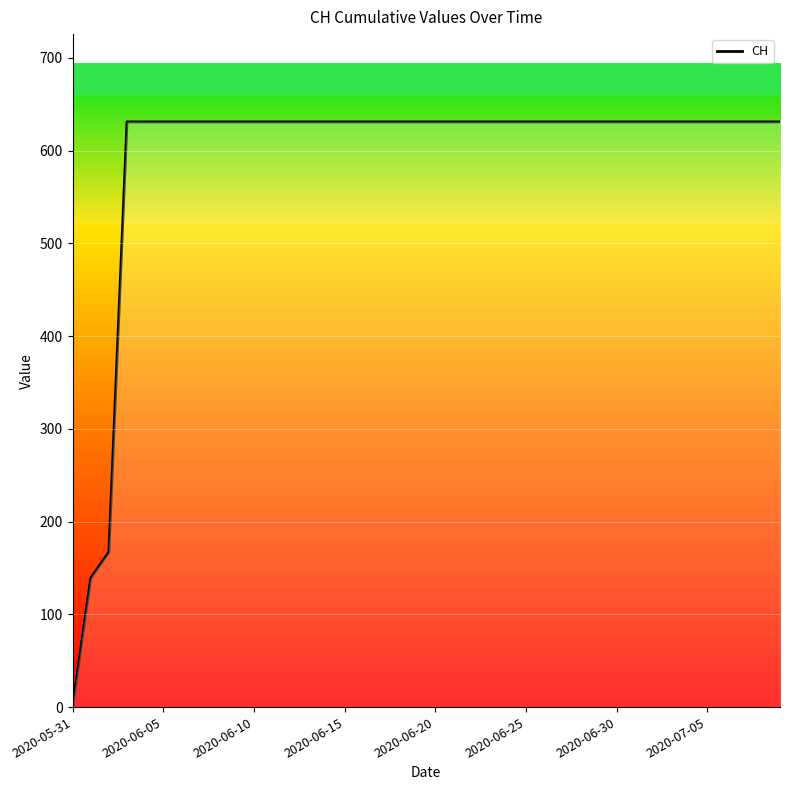

What is the difference between the maximum and minimum values?

631